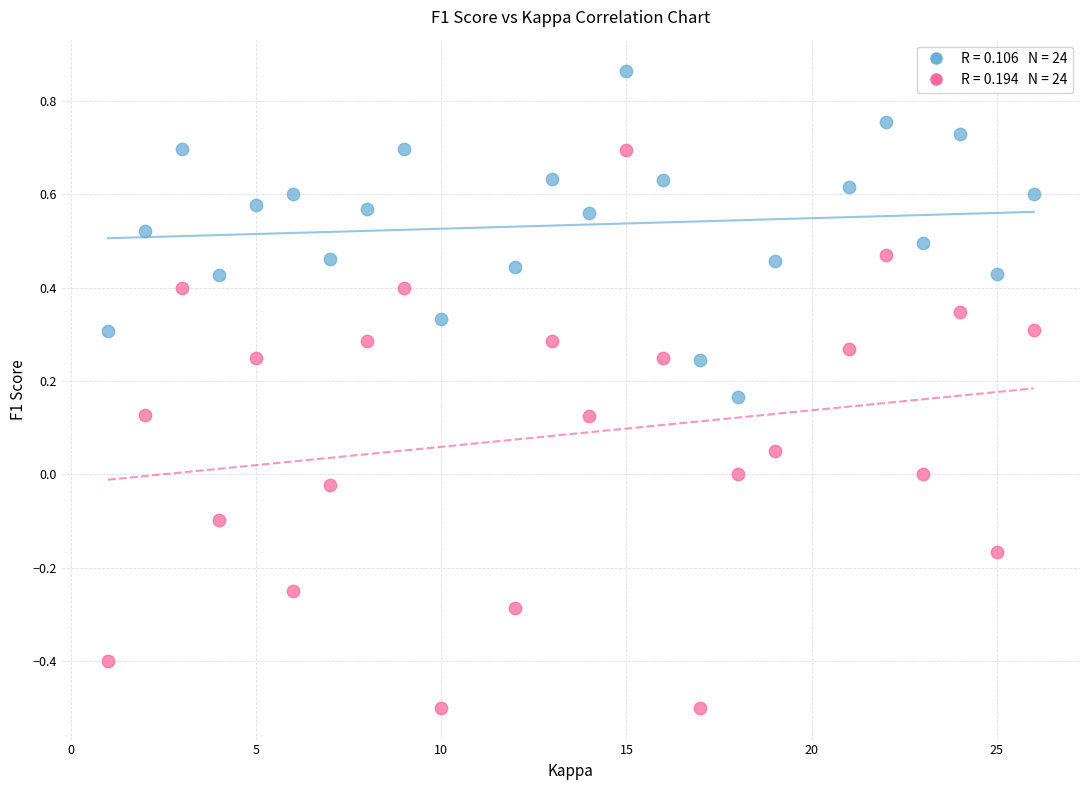

Across all data points, what is the range of Y values (max minus min)?

1.4